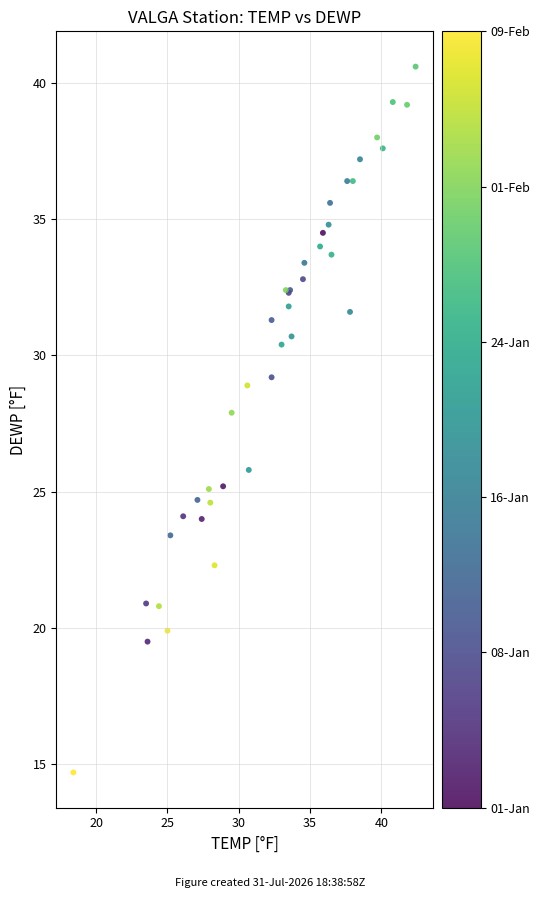

What Y value in the scatter plot is closest to 27?

27.9